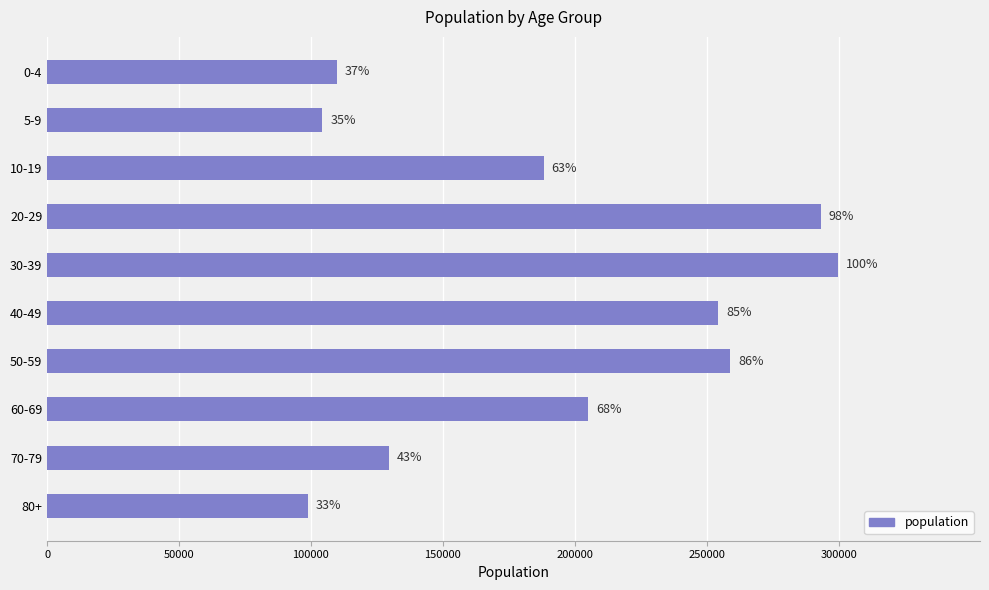

Does the chart contain any negative values?

No